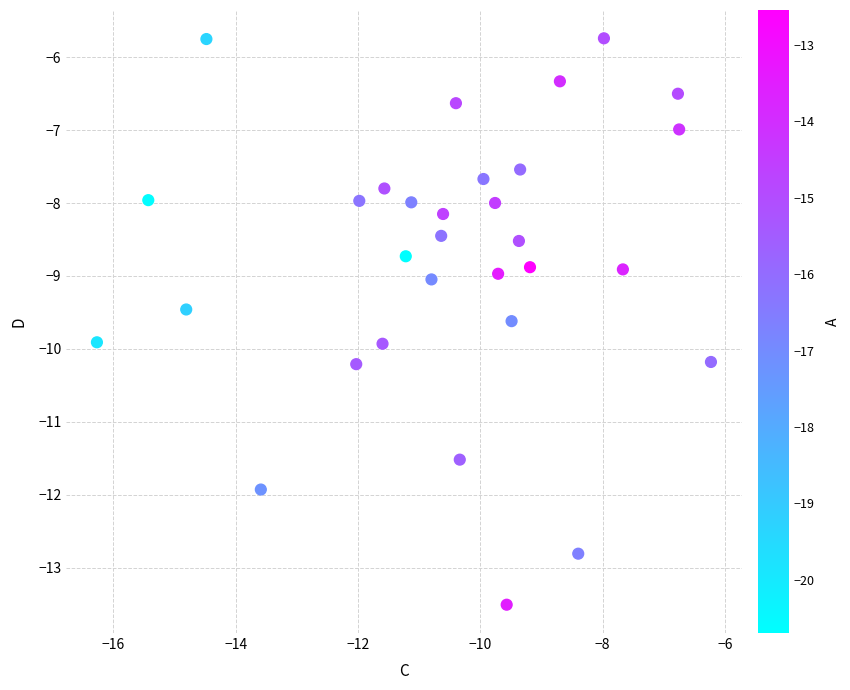

What is the range of Y values (max minus min)?

7.8